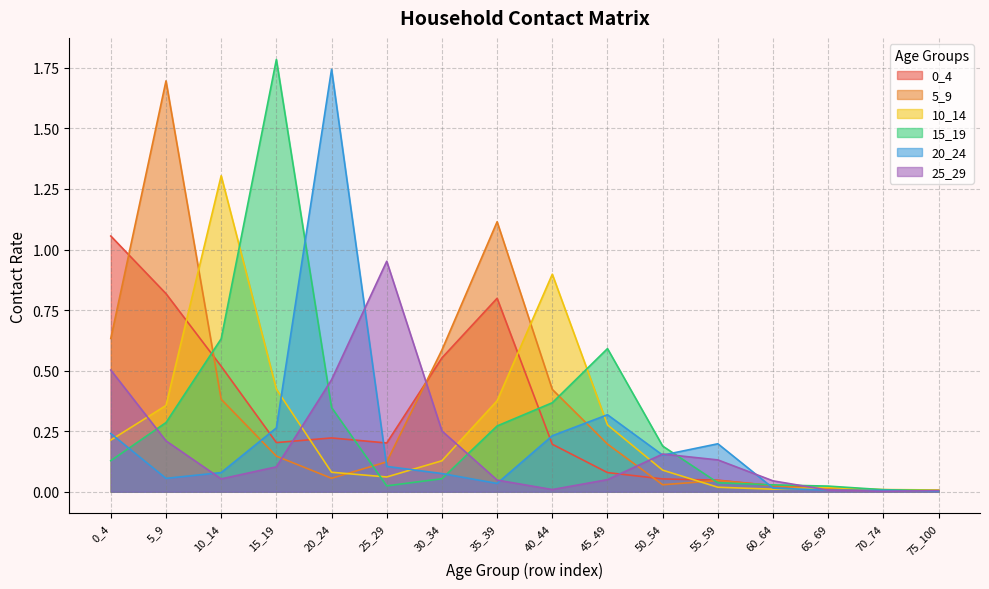

How many categories are shown in the chart?

16